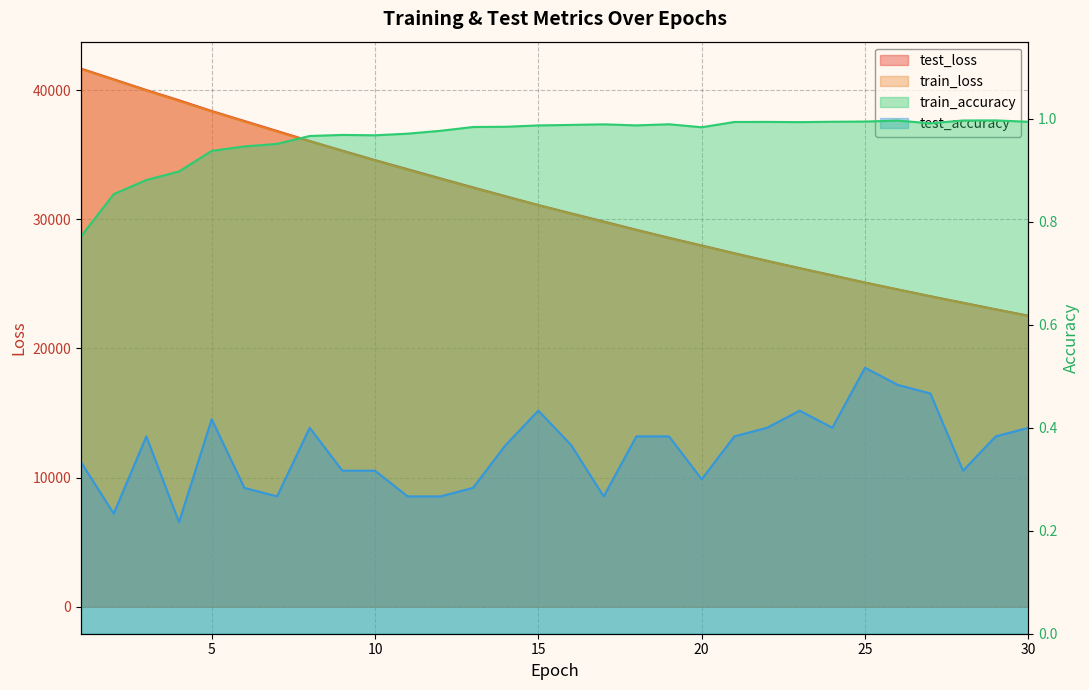

What is the spread (max minus min) of values at 7?

36841.9